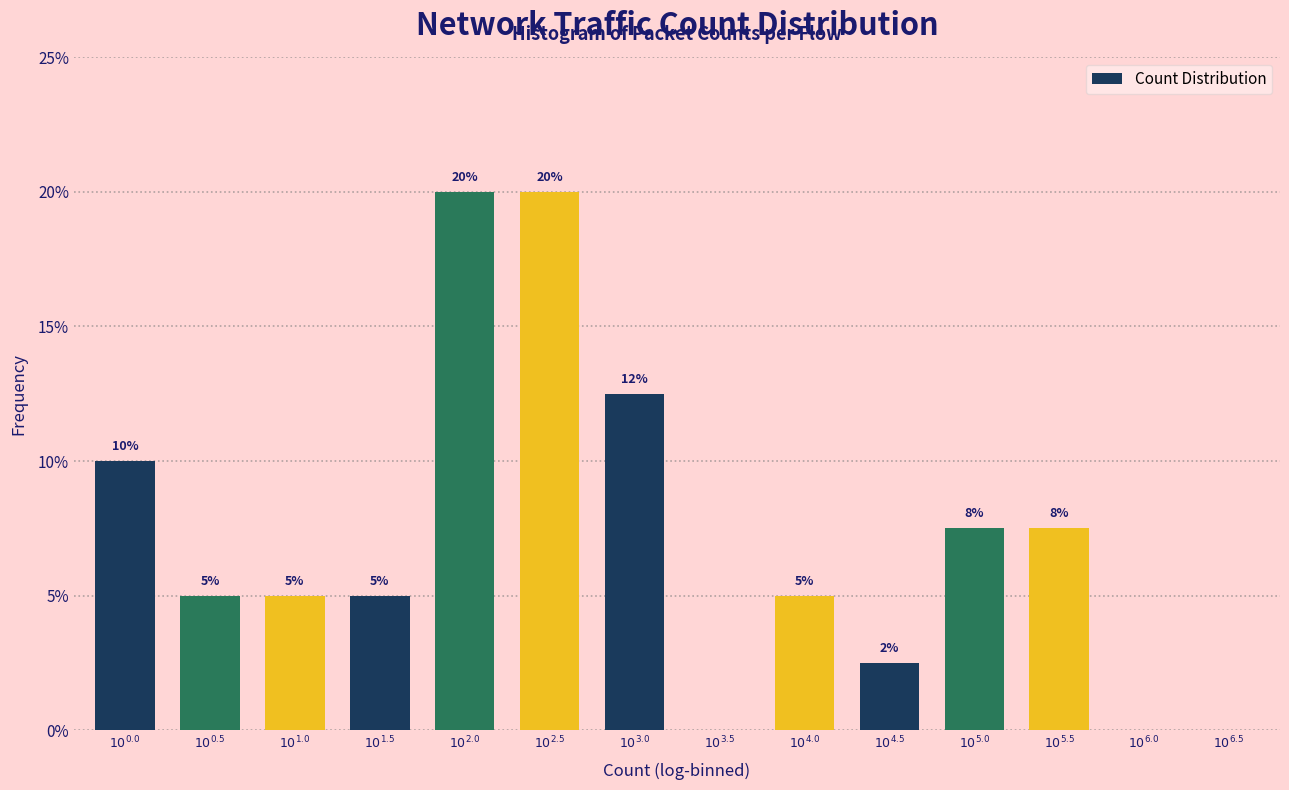

What is the maximum value shown in the chart?

20.0